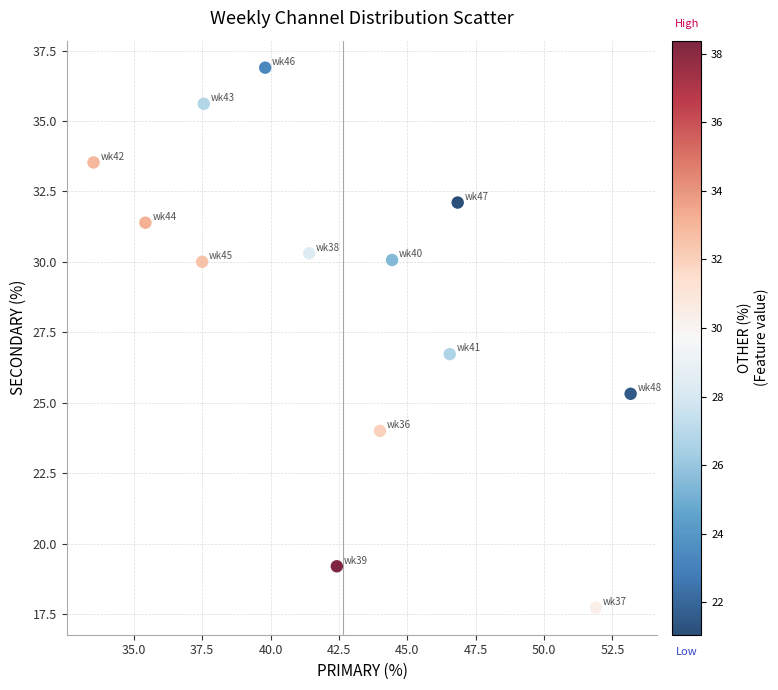

What is the range of X values (max minus min)?

19.6